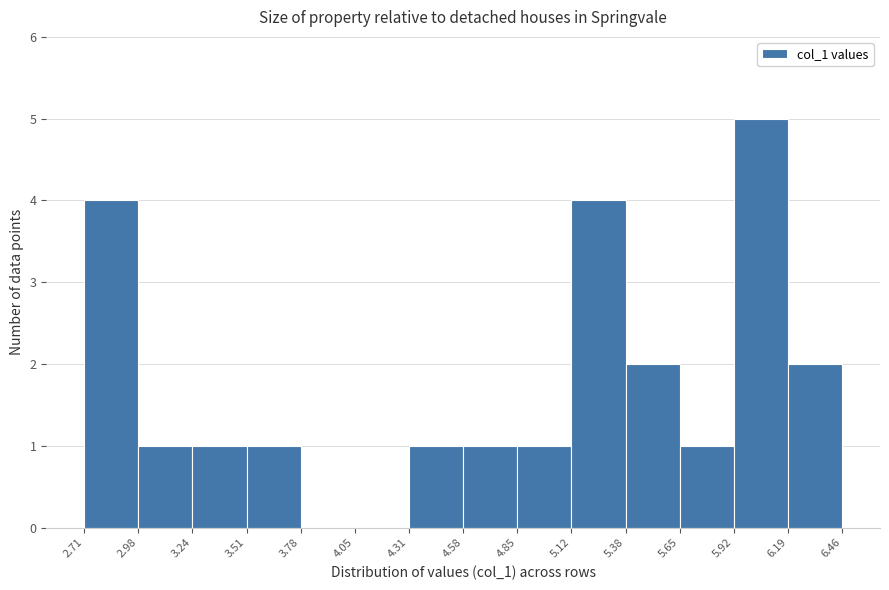

Reading left to right, transcribe this chart: for each bar, give the range it covers on the x-axis and its height. The values are not printed on the chart, so give them approximately, as read against the axis.

2.71 to 2.98: 4
2.98 to 3.24: 1
3.24 to 3.51: 1
3.51 to 3.78: 1
3.78 to 4.05: 0
4.05 to 4.31: 0
4.31 to 4.58: 1
4.58 to 4.85: 1
4.85 to 5.12: 1
5.12 to 5.38: 4
5.38 to 5.65: 2
5.65 to 5.92: 1
5.92 to 6.19: 5
6.19 to 6.46: 2